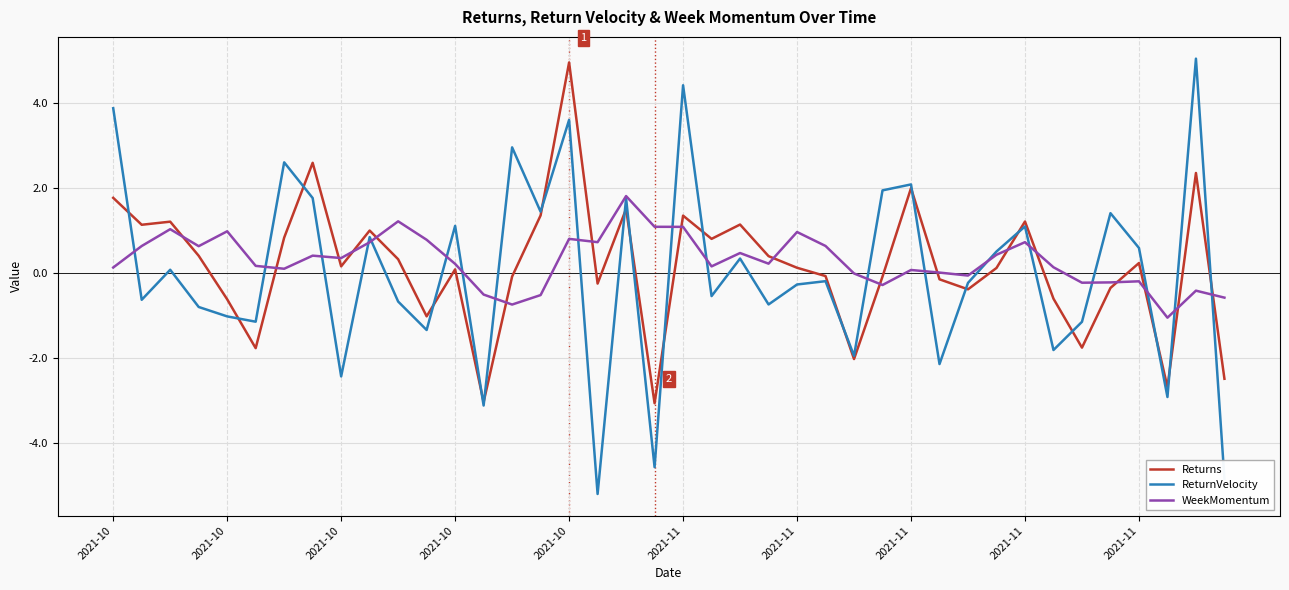

At how many categories does at least one series exceed -4?

40